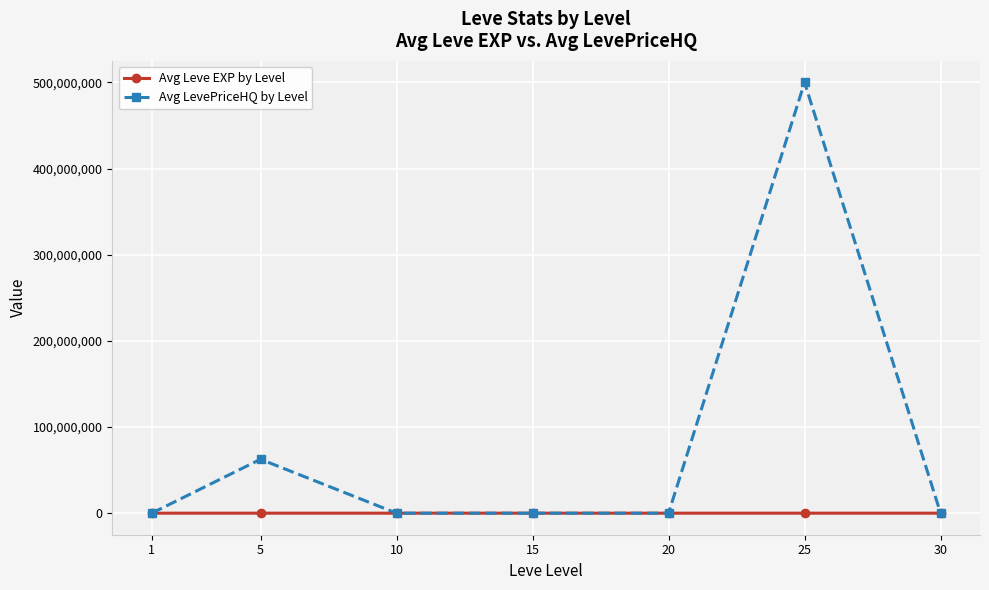

What is the value of the Avg LevePriceHQ by Level point at the 2nd from the left?

62597289.8